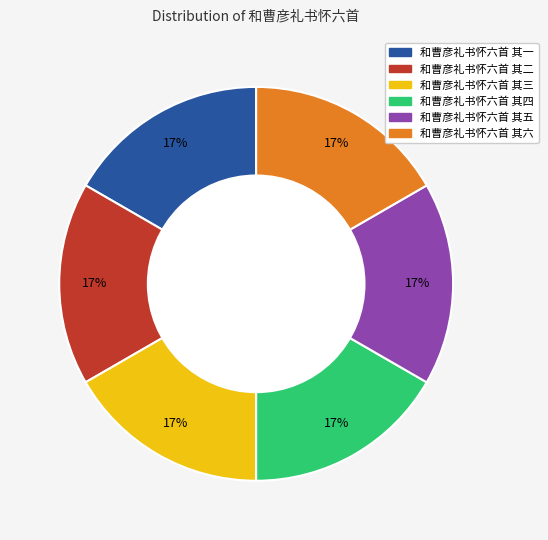

To the nearest percent, what portion does 和曹彦礼书怀六首 其五 represent?

17%